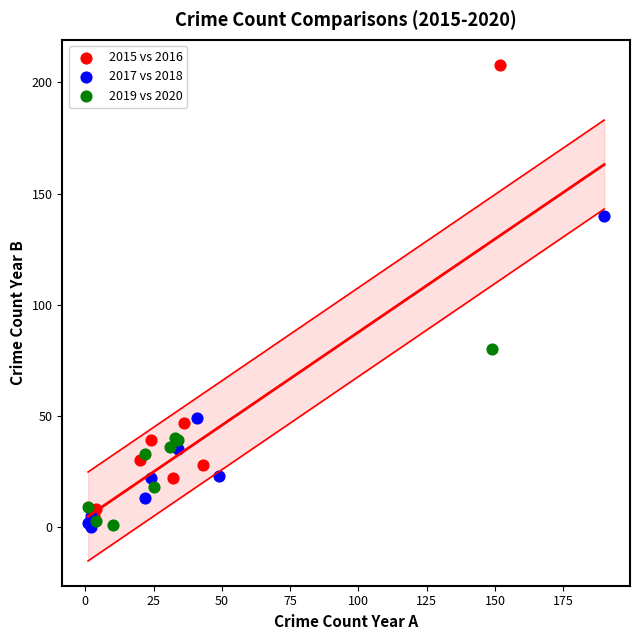

What are all the series names shown in the legend?

2015 vs 2016, 2017 vs 2018, 2019 vs 2020